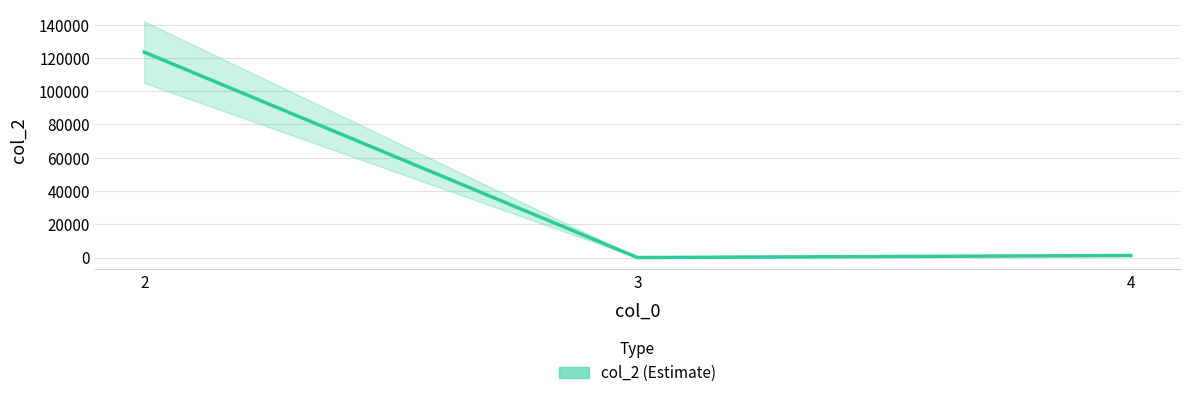

What is the minimum value shown in the chart?

1